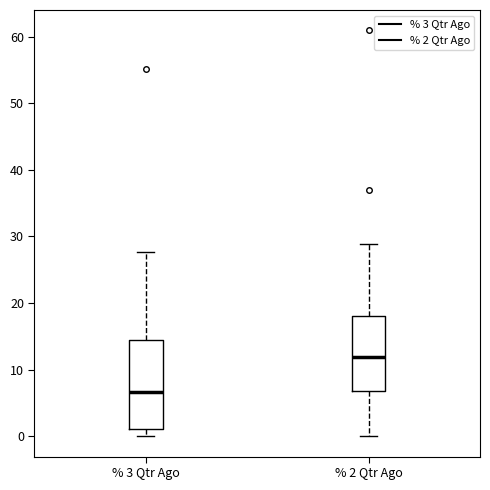

Which box's median line is the lowest?

% 3 Qtr Ago